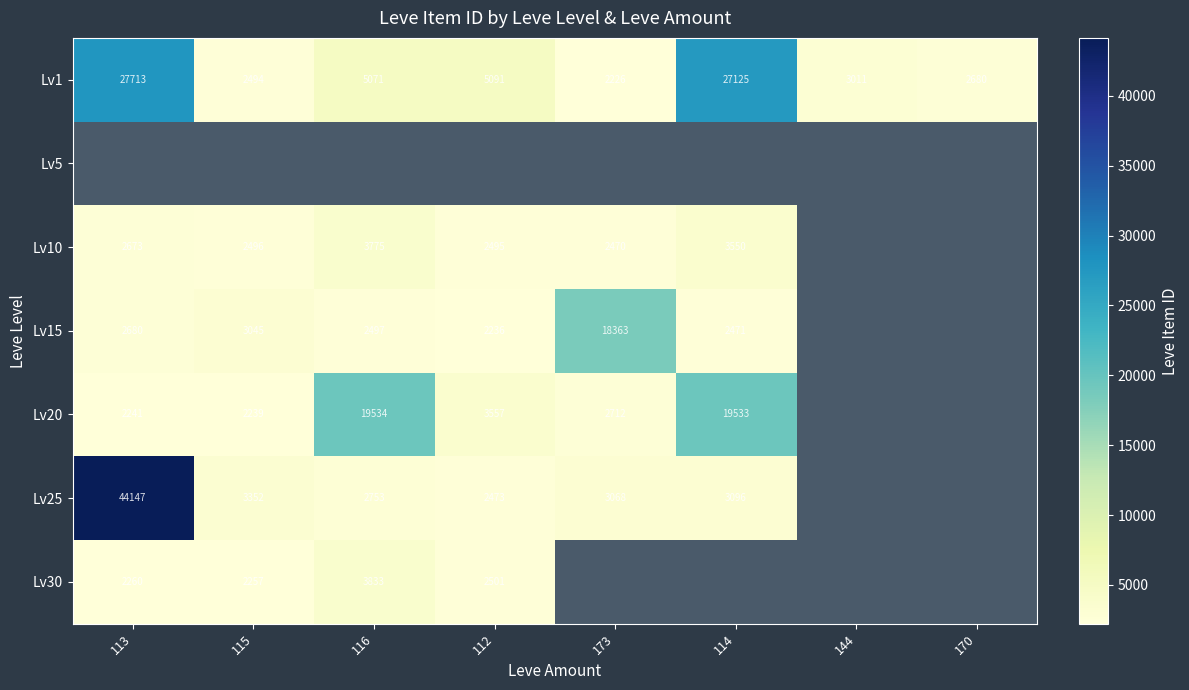

What is the spread (max minus min) of values at 112?

5091